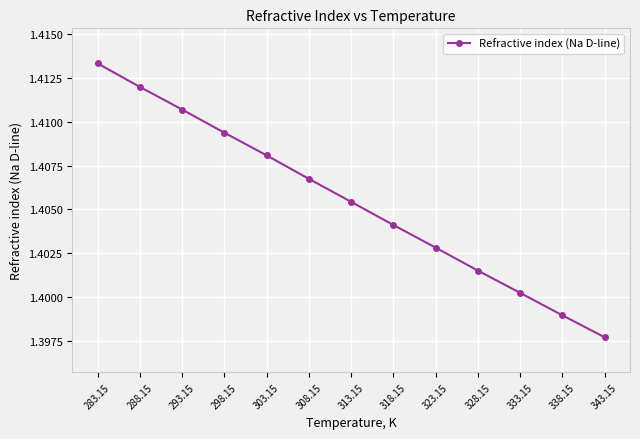

Is it true that the value at 343.15 is 2.4?

False